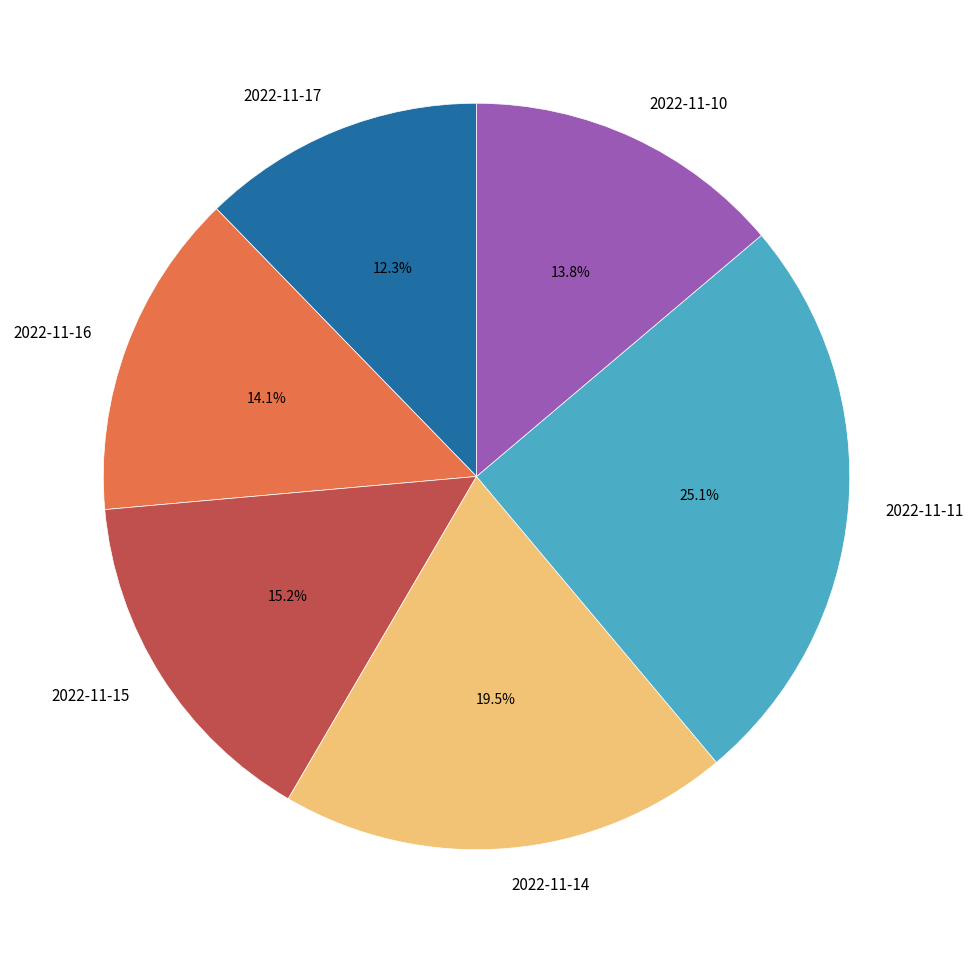

True or false: 2022-11-10 accounts for 26% of the total.

False